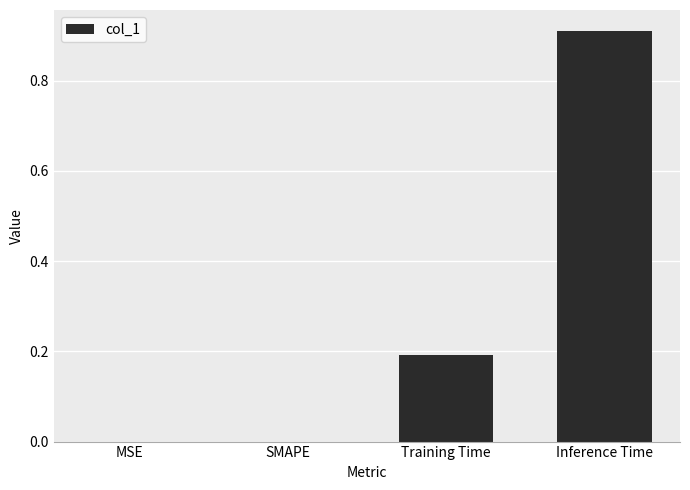

Are the bars horizontal?

No